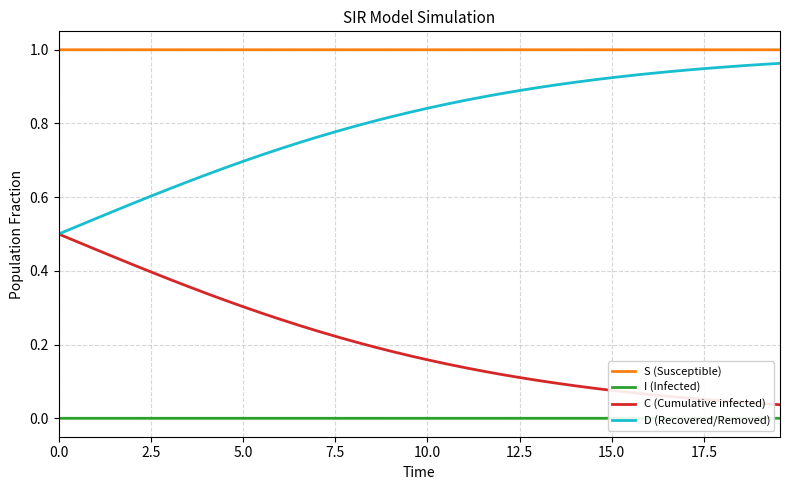

List the series in order of their overall mean, highest first.

S (Susceptible), D (Recovered/Removed), C (Cumulative infected), I (Infected)